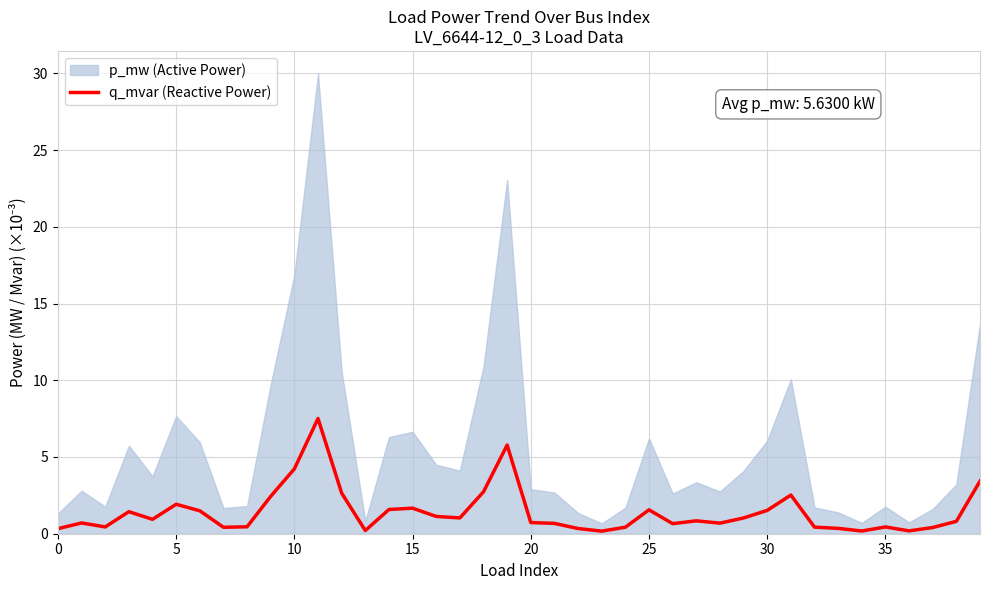

Which category has the highest value across all series?

11